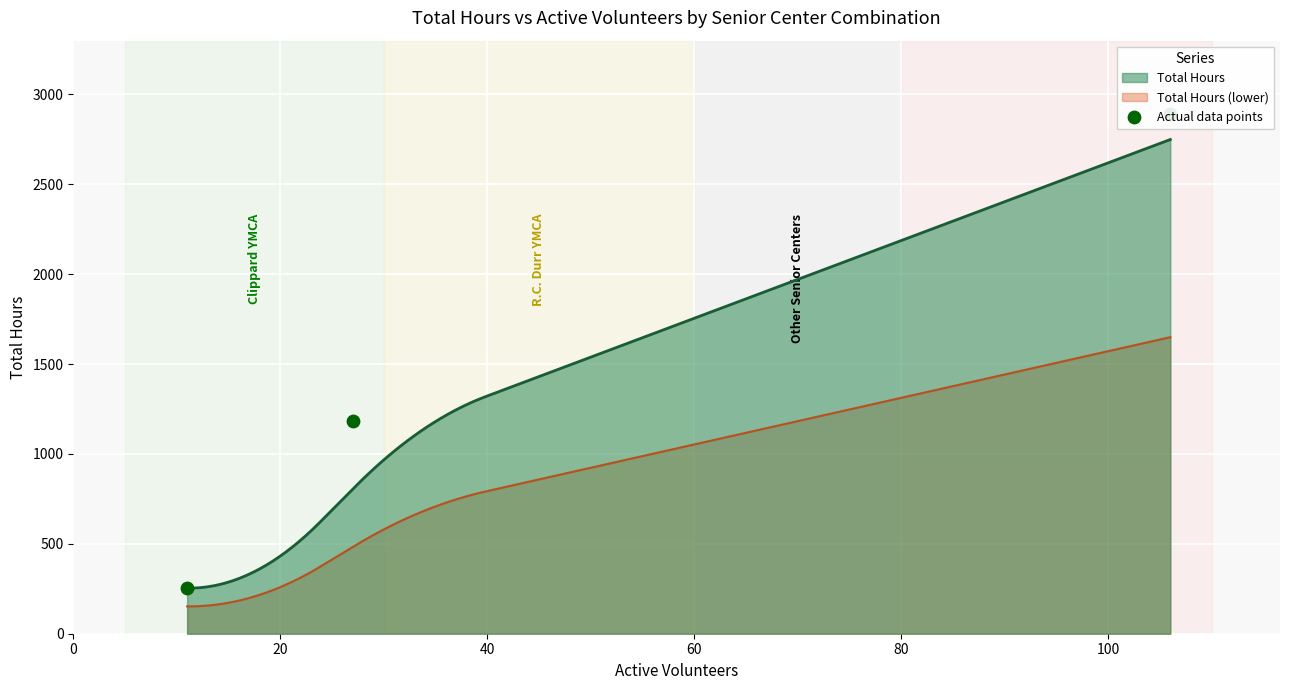

What is the lowest value of the Total Hours series?

253.5